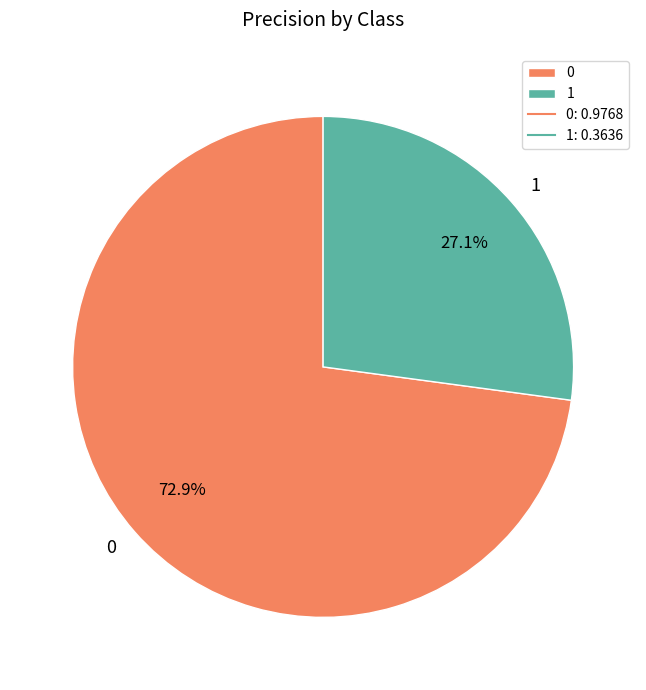

Rank the categories by value from highest to lowest.

0, 1